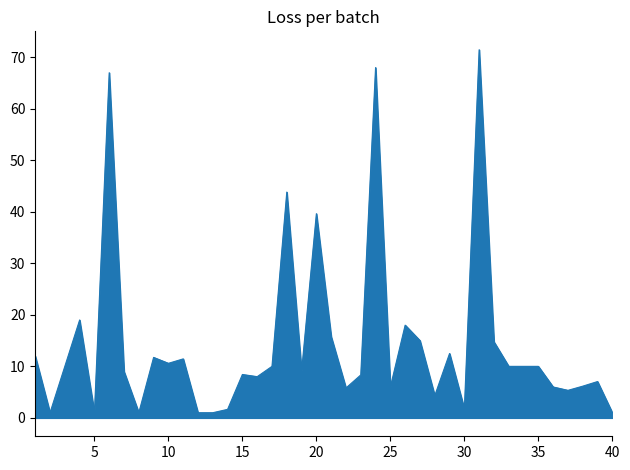

True or false: there are more than 0 points higher than both neighbors.

True